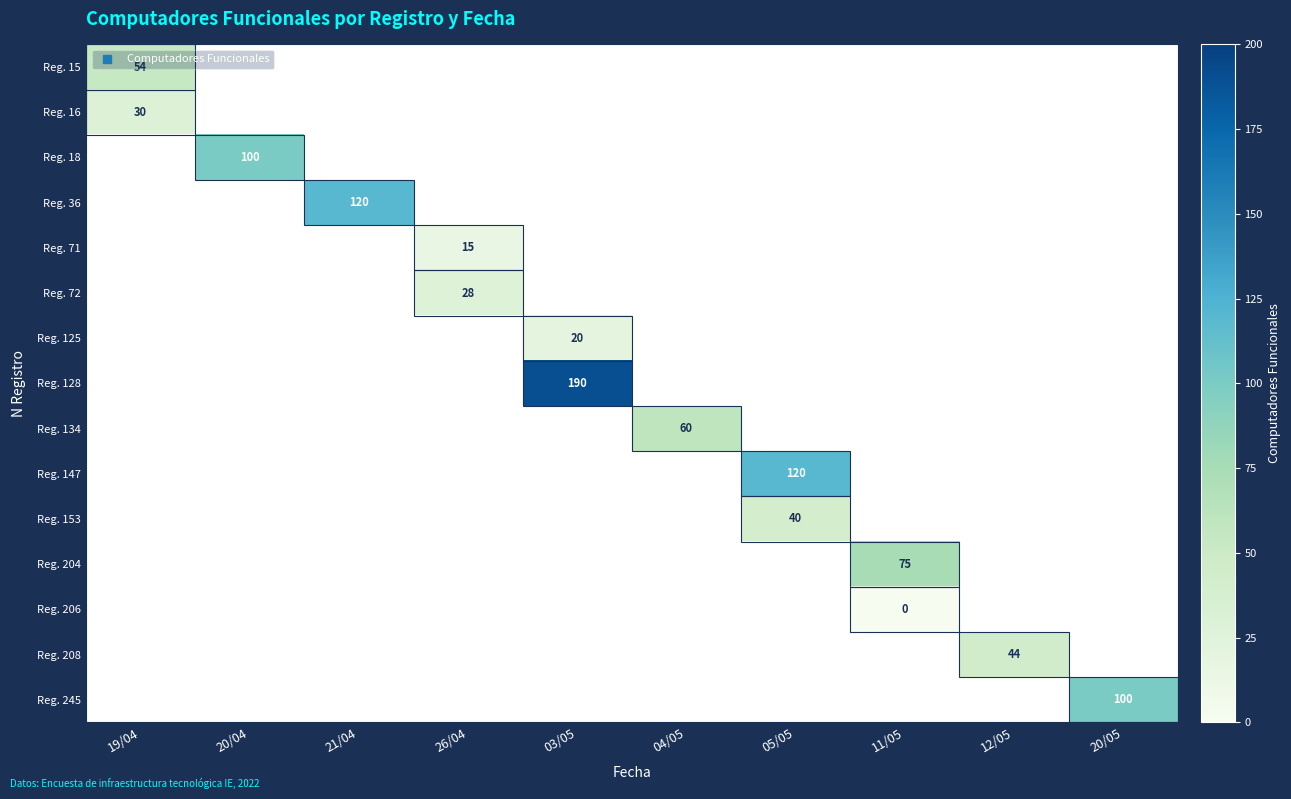

At which category does the chart reach its minimum across all series?

11/05